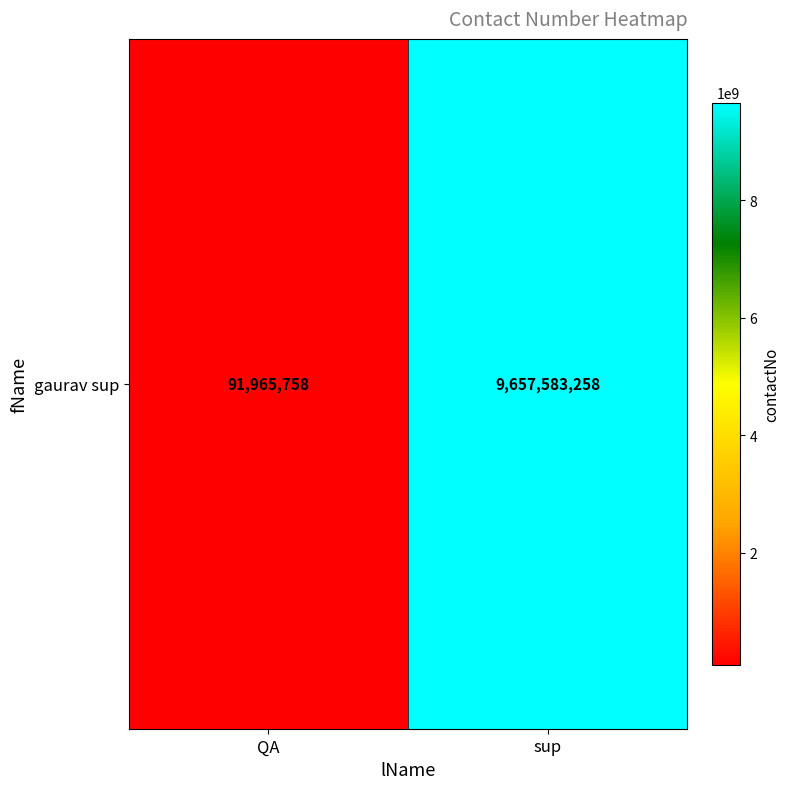

List the labels in order of value, smallest first.

QA, sup